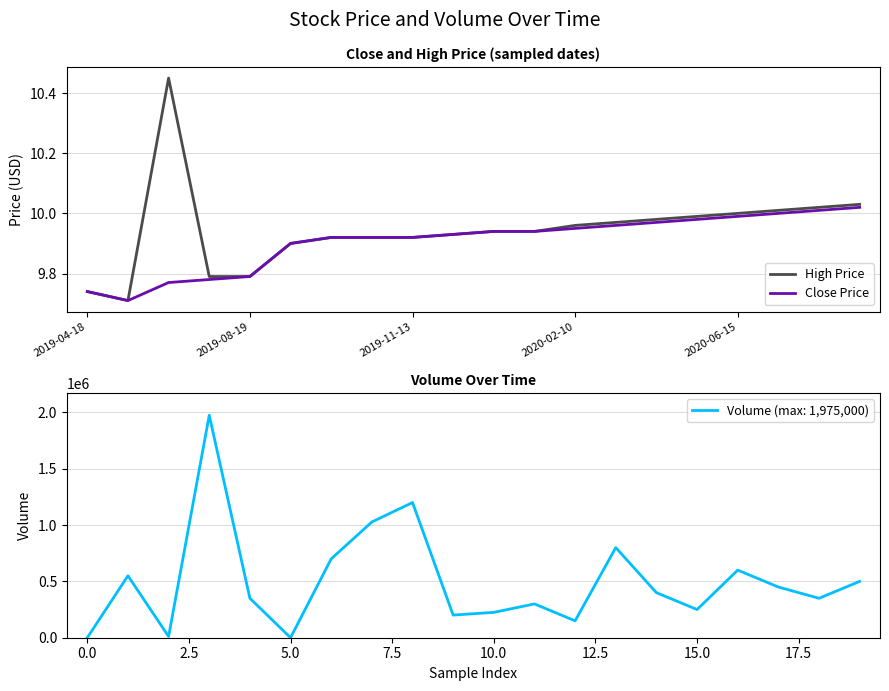

What is the label of the 6th point from the left?

5